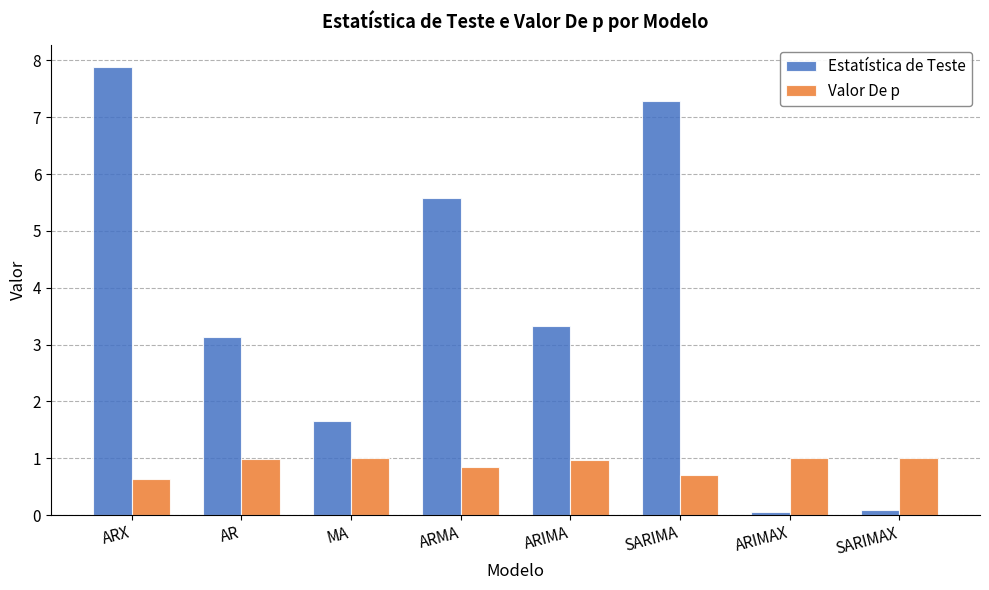

What are all the series names shown in the legend?

Estatística de Teste, Valor De p